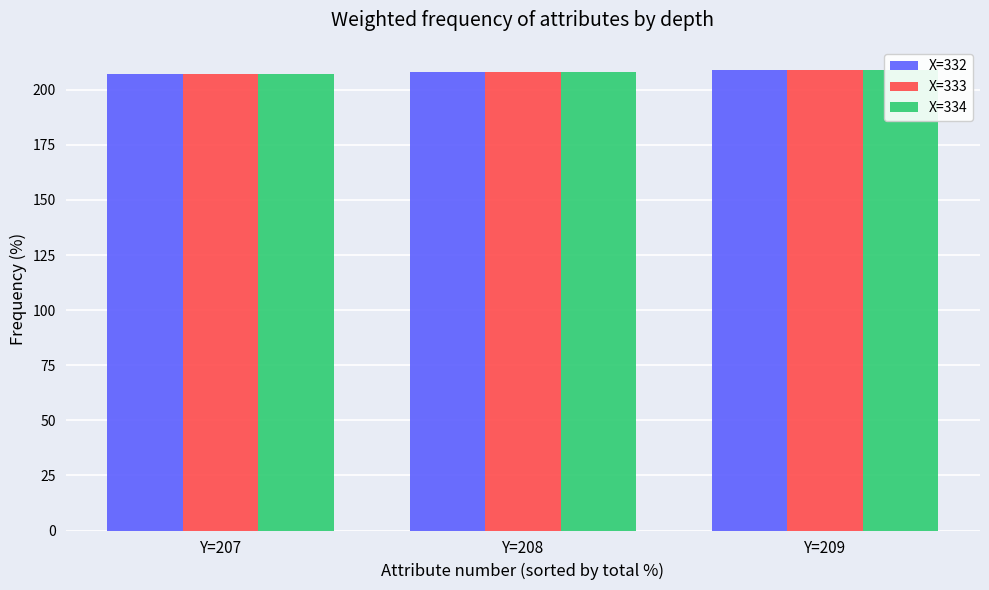

What is the smallest value displayed?

207